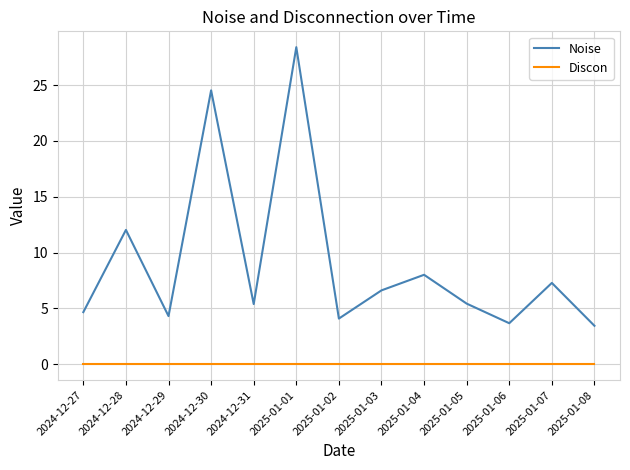

What position from the left is 2025-01-02?

7